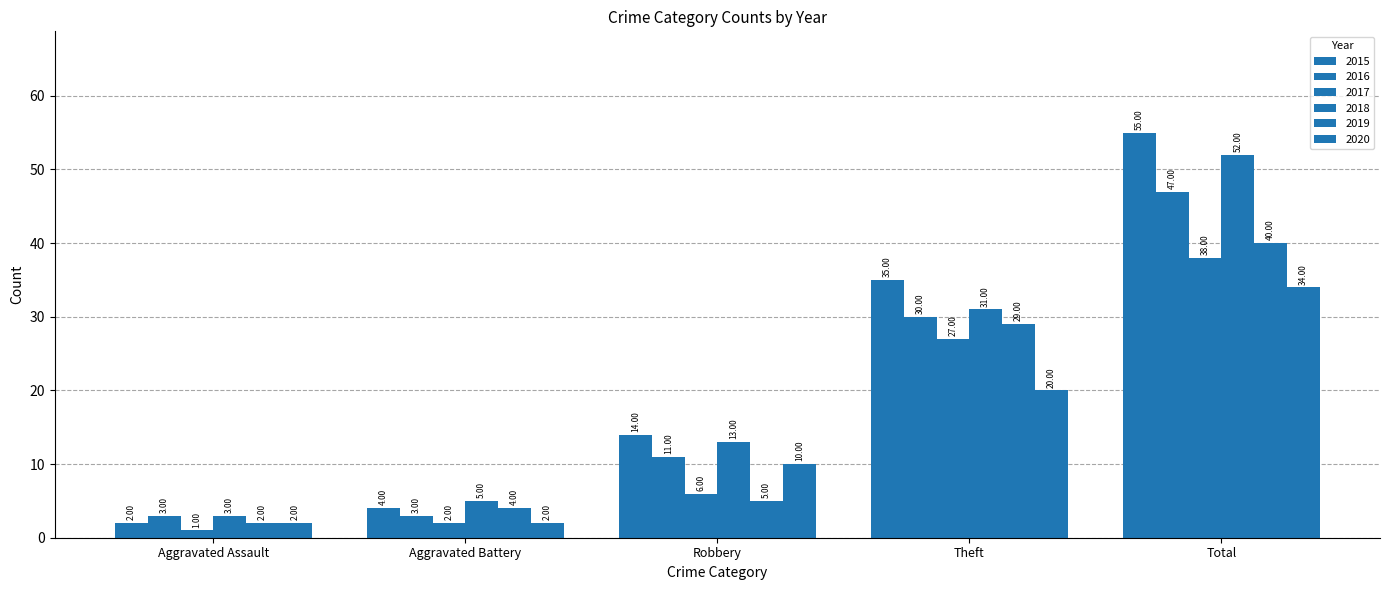

What position from the right is Theft?

2